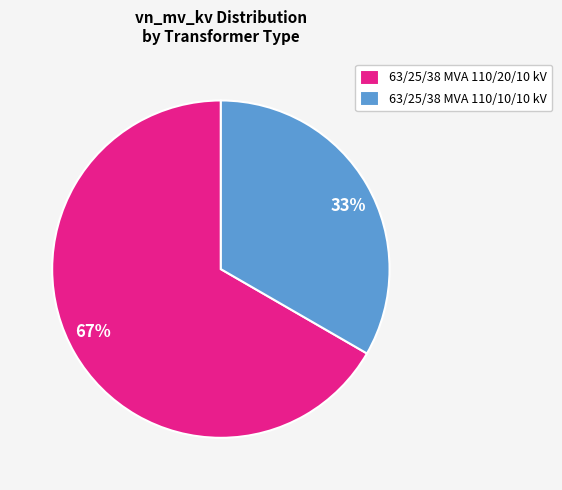

Is the sum of 63/25/38 MVA 110/10/10 kV and 63/25/38 MVA 110/20/10 kV greater than half?

Yes